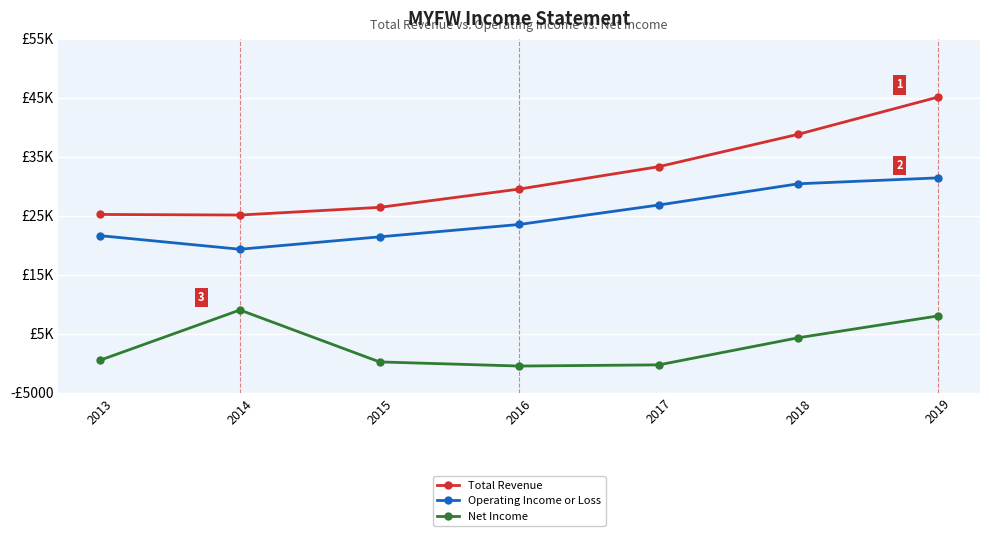

What is the sum of all Operating Income or Loss values?

174400